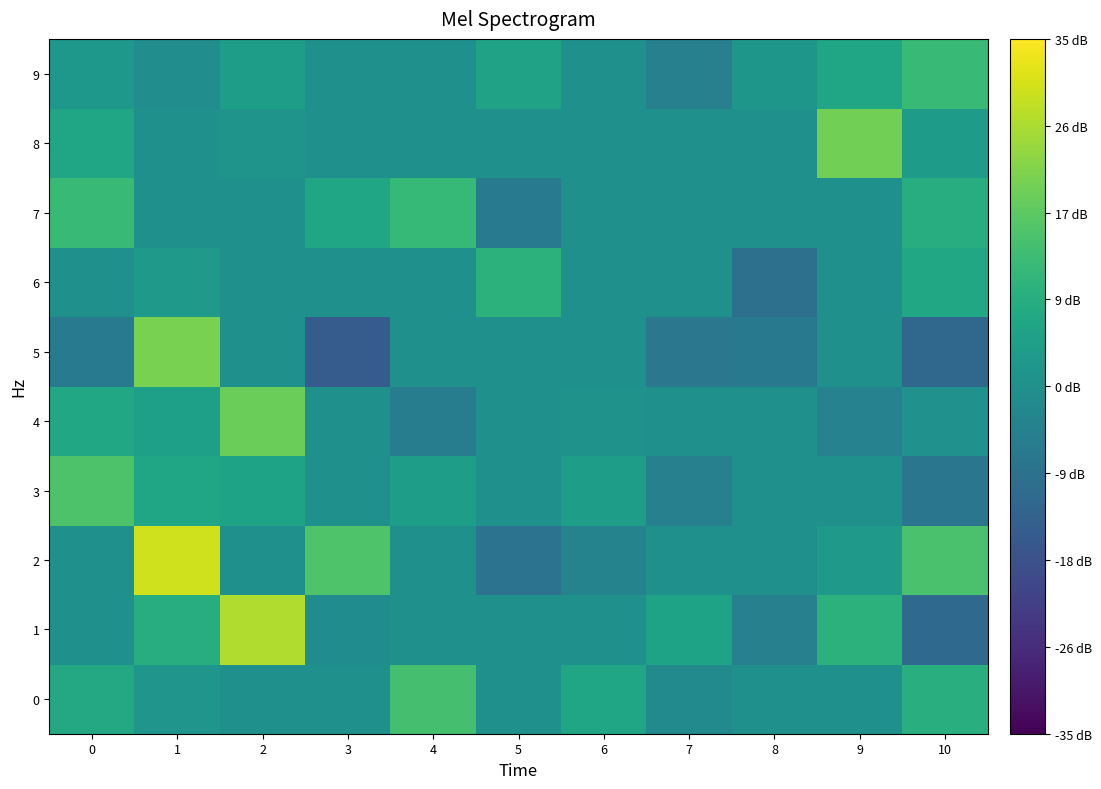

What is the greatest value displayed?

0.3